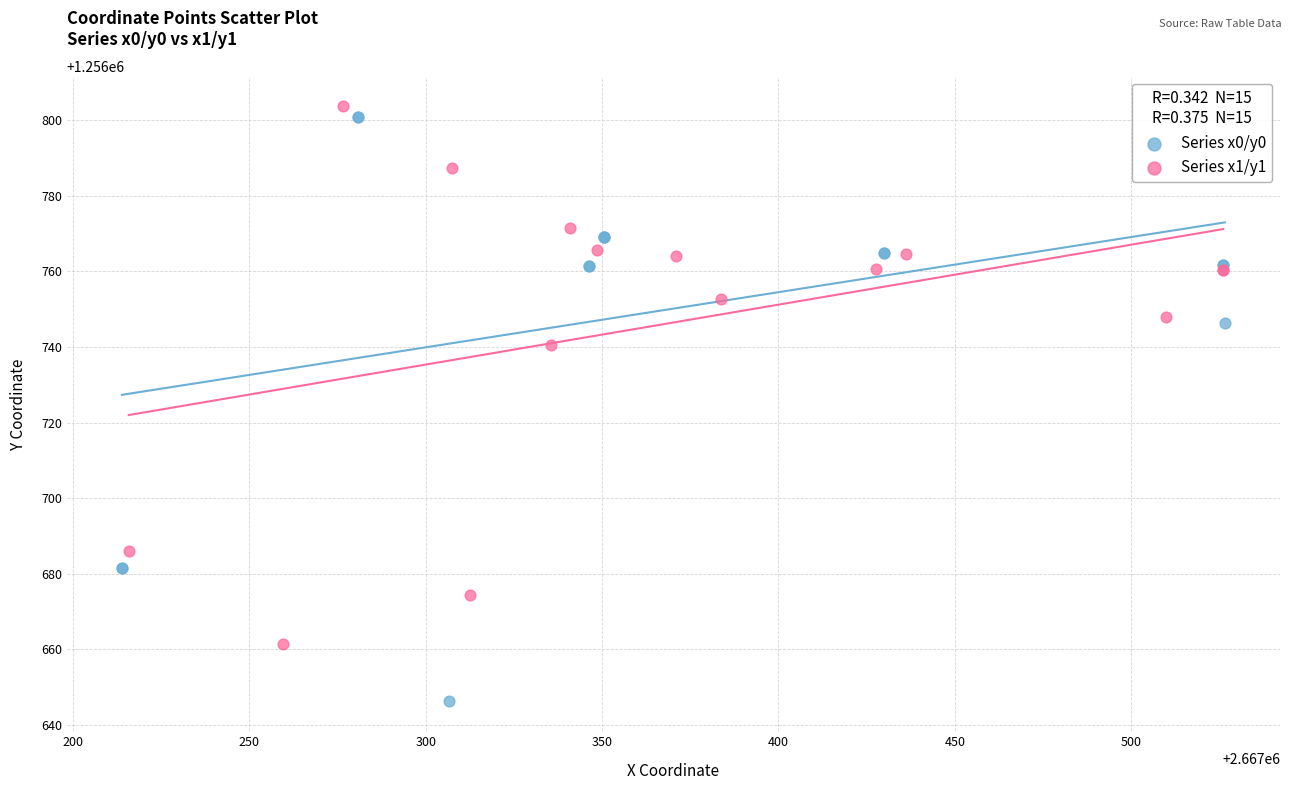

What are all the series names shown in the legend?

Series x0/y0, Series x1/y1